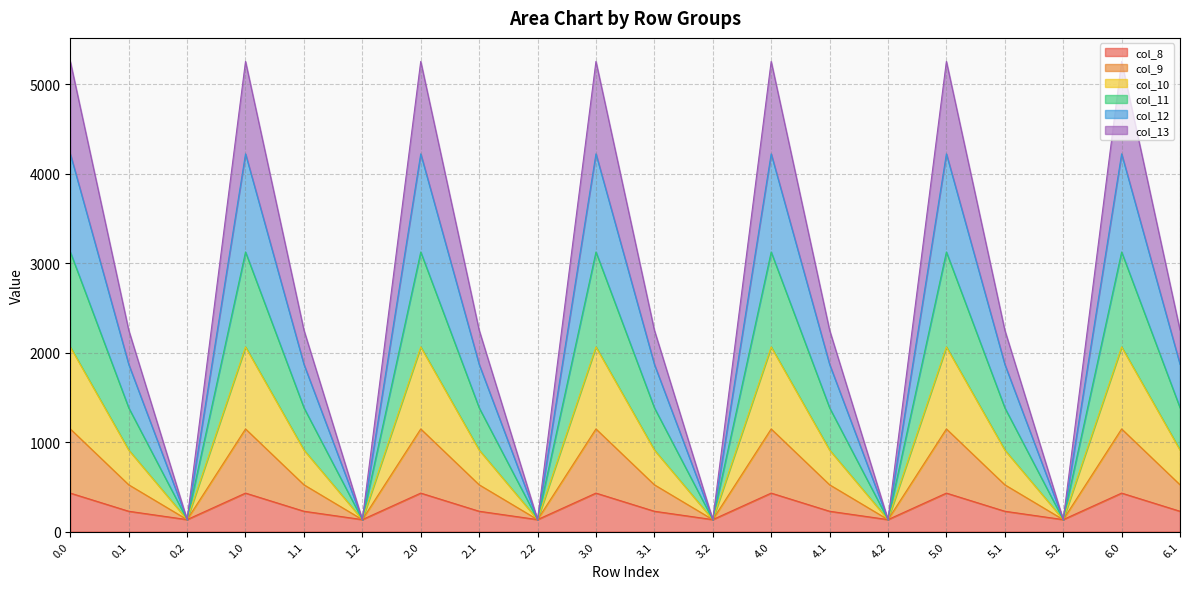

True or false: col_12 and col_11 intersect in this chart.

False